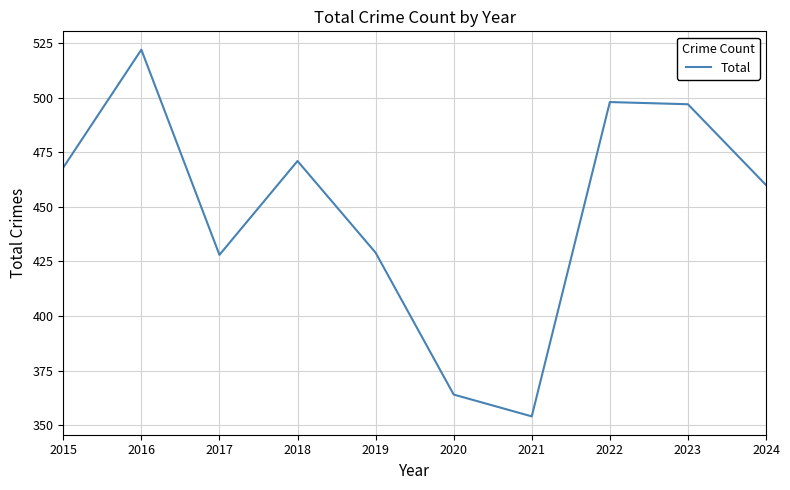

Does the chart display data point markers on the line(s)?

No